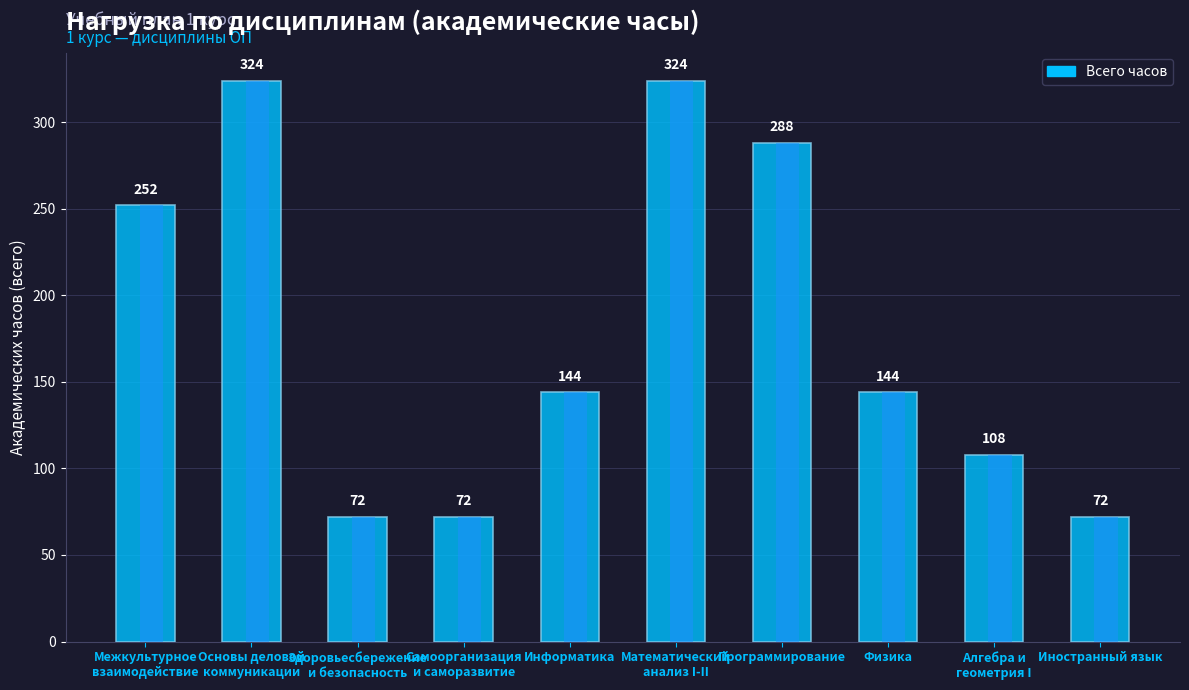

What is the label of the 3rd bar from the left?

Здоровьесбережение
и безопасность